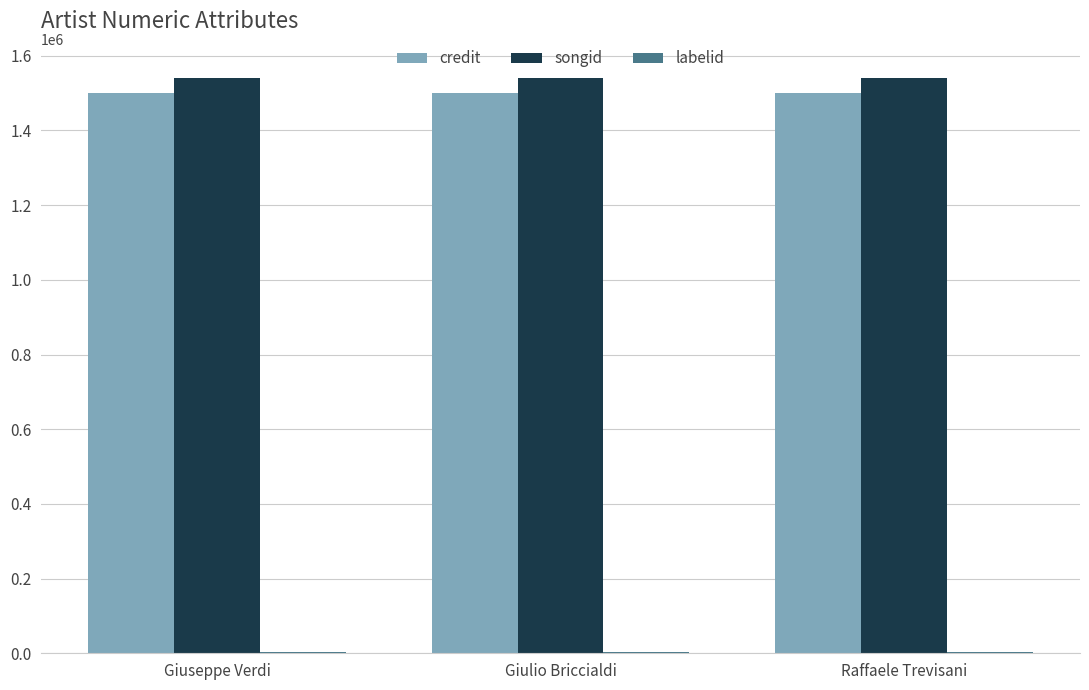

What is the sum of all songid values?

4624356